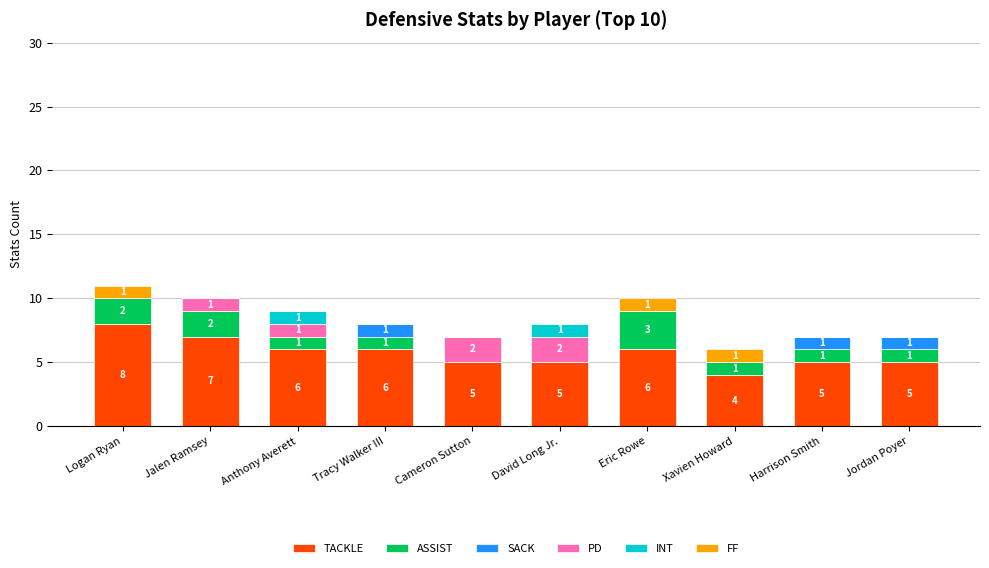

What is the highest value of the TACKLE series?

8